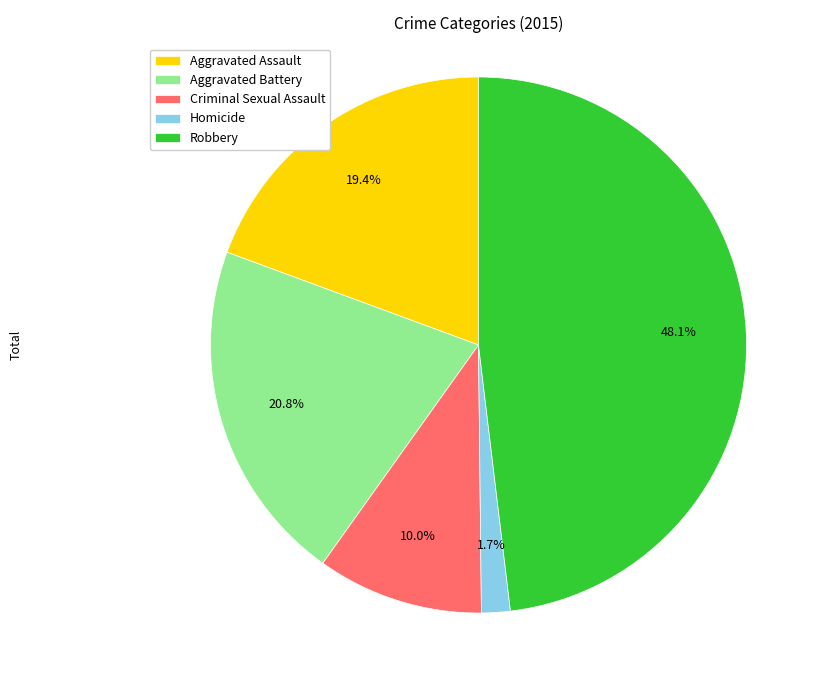

To the nearest percent, what is the average slice percentage?

20%